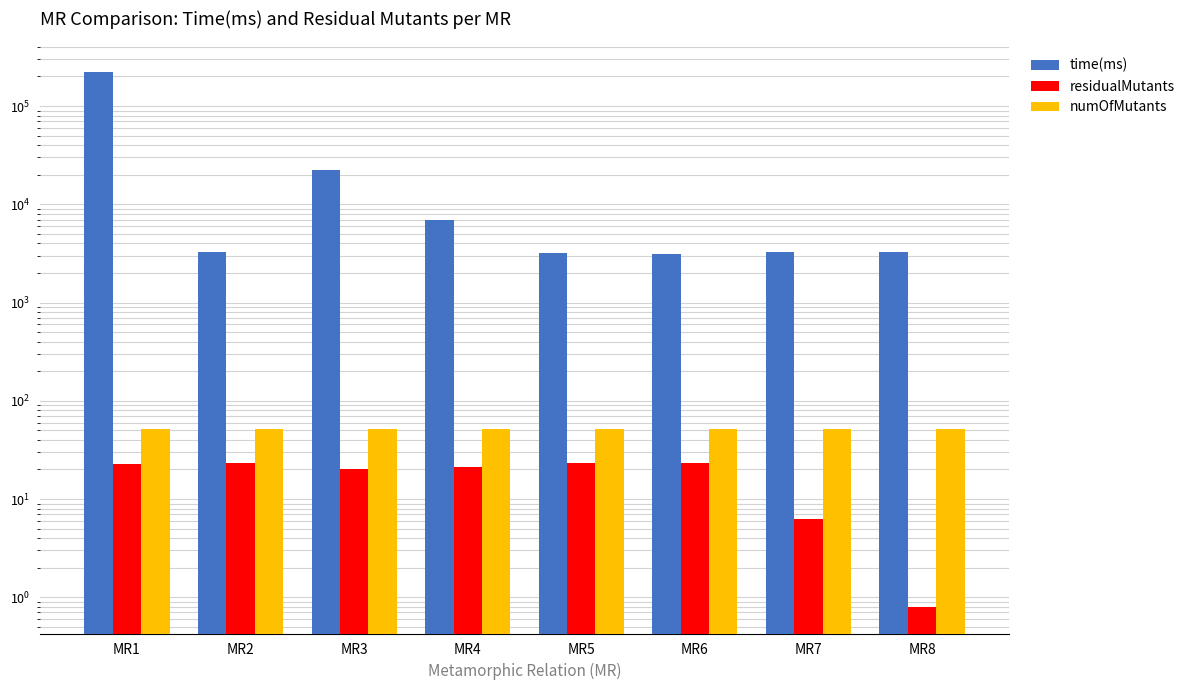

What is the sum of all residualMutants values?

140.2